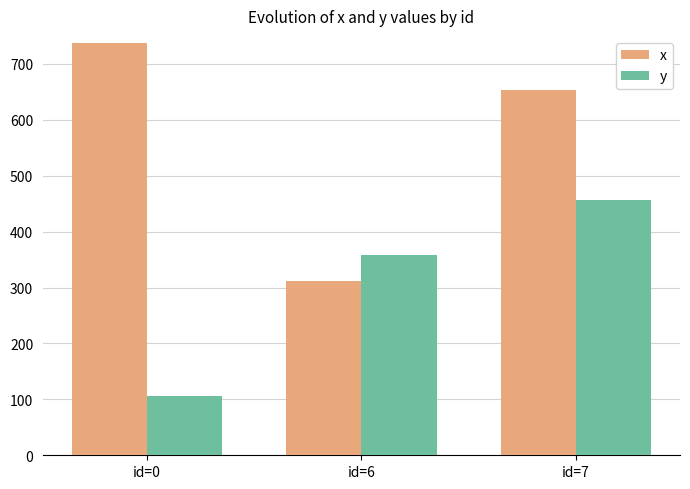

What are all the series names shown in the legend?

x, y